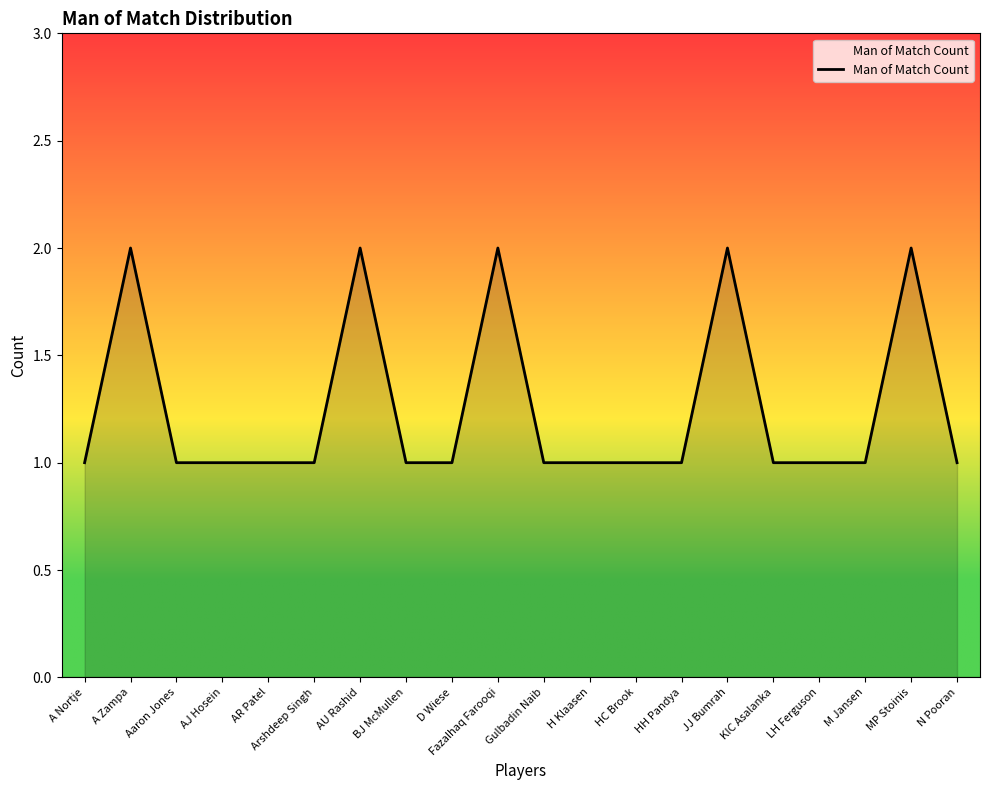

What is the average value?

1